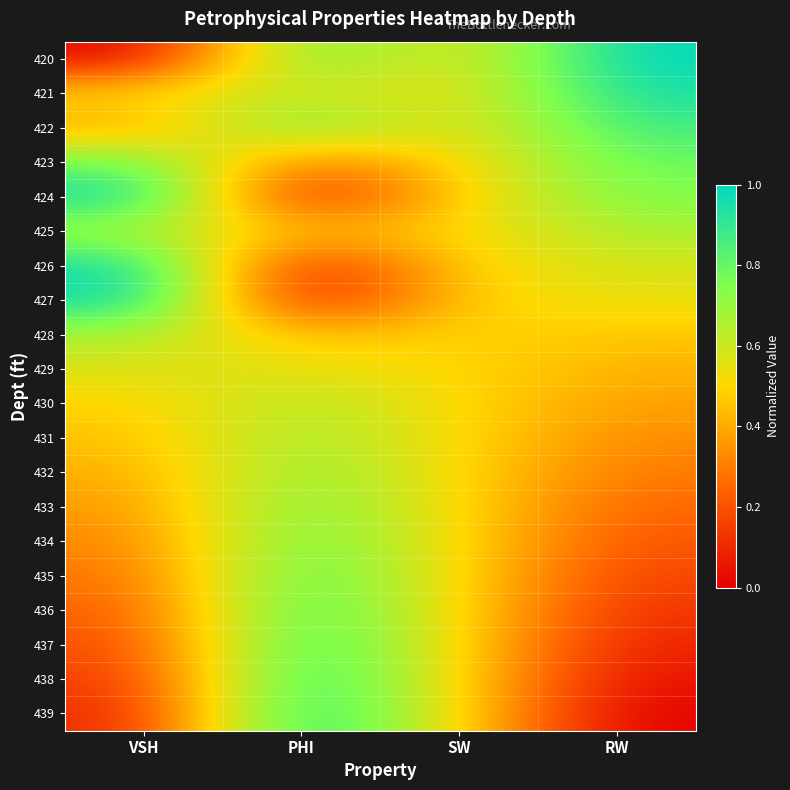

Reading left to right, list all the values displayed in this chart.

420: VSH=0.0	PHI=0.8	SW=0.5	RW=1.0
421: VSH=0.5	PHI=0.6	SW=0.5	RW=1.0
422: VSH=0.4	PHI=0.8	SW=0.5	RW=0.9
423: VSH=0.8	PHI=0.3	SW=0.5	RW=0.8
424: VSH=1.0	PHI=0.0	SW=0.5	RW=0.7
425: VSH=0.7	PHI=0.4	SW=0.5	RW=0.7
426: VSH=1.0	PHI=0.0	SW=0.5	RW=0.6
427: VSH=1.0	PHI=0.0	SW=0.5	RW=0.5
428: VSH=0.7	PHI=0.4	SW=0.5	RW=0.5
429: VSH=0.6	PHI=0.5	SW=0.5	RW=0.4
430: VSH=0.5	PHI=0.7	SW=0.5	RW=0.4
431: VSH=0.4	PHI=0.7	SW=0.5	RW=0.3
432: VSH=0.4	PHI=0.7	SW=0.5	RW=0.3
433: VSH=0.4	PHI=0.8	SW=0.5	RW=0.3
434: VSH=0.3	PHI=0.8	SW=0.5	RW=0.2
435: VSH=0.3	PHI=0.9	SW=0.5	RW=0.2
436: VSH=0.2	PHI=0.9	SW=0.5	RW=0.1
437: VSH=0.2	PHI=0.9	SW=0.5	RW=0.1
438: VSH=0.1	PHI=1.0	SW=0.5	RW=0.0
439: VSH=0.1	PHI=1.0	SW=0.5	RW=0.0